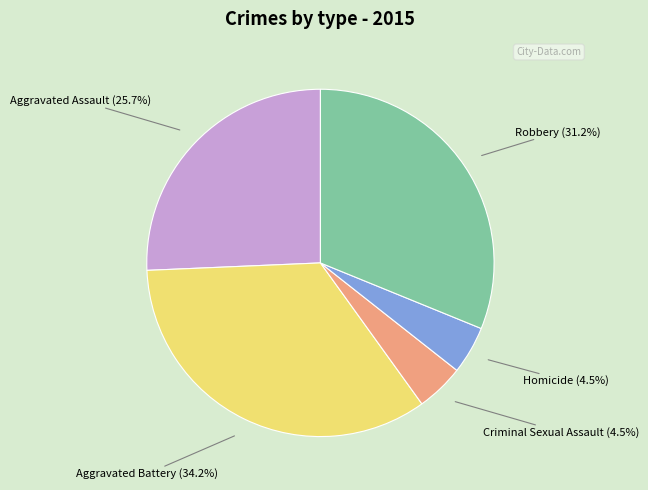

Which slice is the largest?

Aggravated Battery